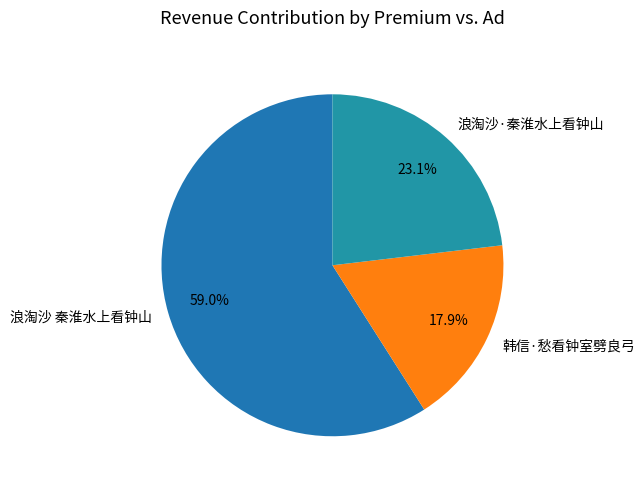

How many segments does this pie chart have?

3